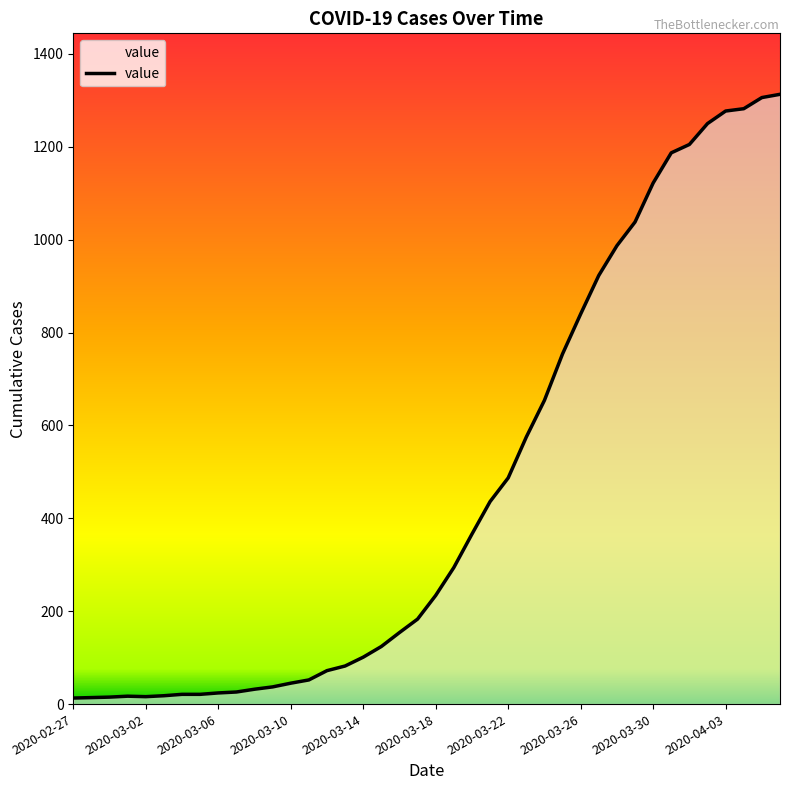

How many lines are shown in the chart?

1